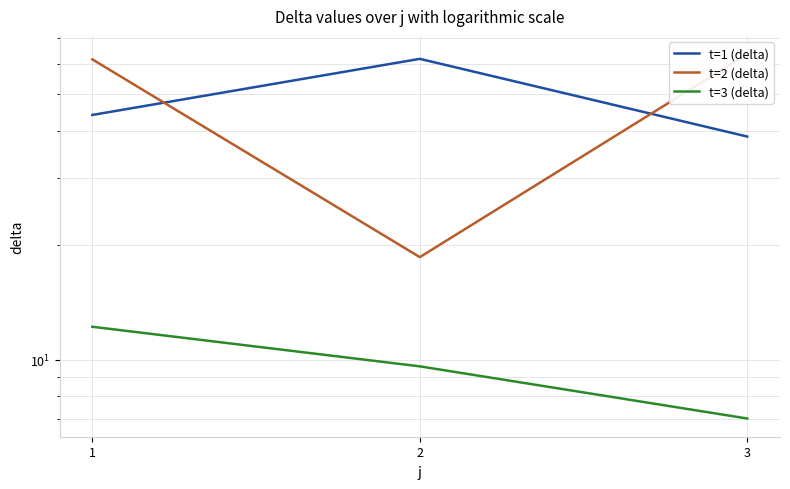

Which series has the largest total across all categories?

t=1 (delta)